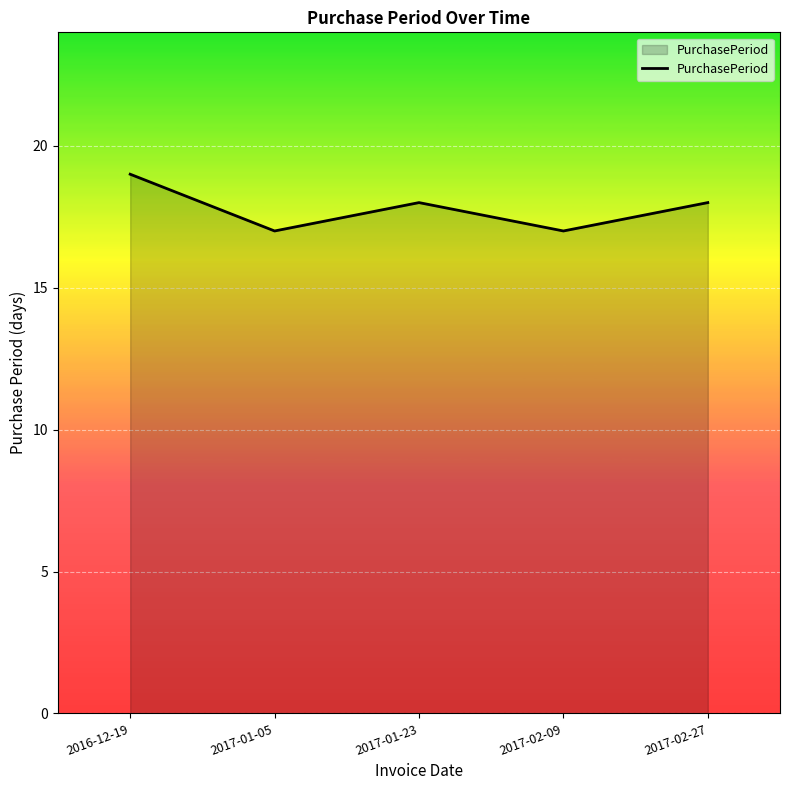

Reading left to right, what are all the values shown in this chart?

2016-12-19=19	2017-01-05=17	2017-01-23=18	2017-02-09=17	2017-02-27=18